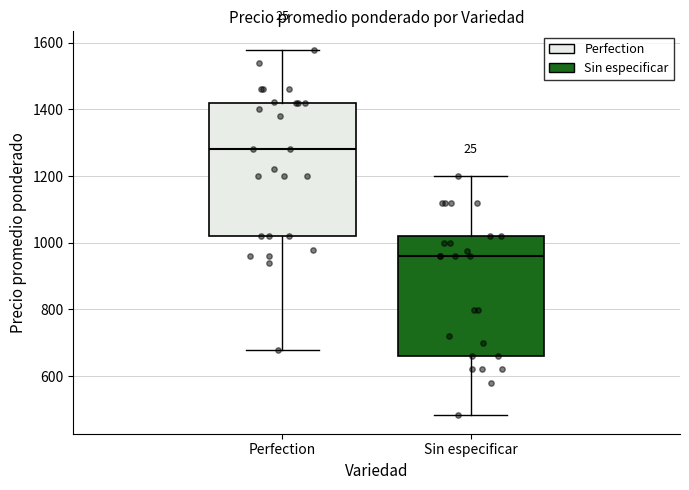

Reading left to right, read every box against the y-axis: the position of its median line, the range the box covers, and the ends of its whiskers. The values are not printed on the chart, so give them approximately, as read against the axis.

Perfection: median 1280, box 1020 to 1420, whiskers 680 to 1580
Sin especificar: median 960, box 660 to 1020, whiskers 480 to 1200